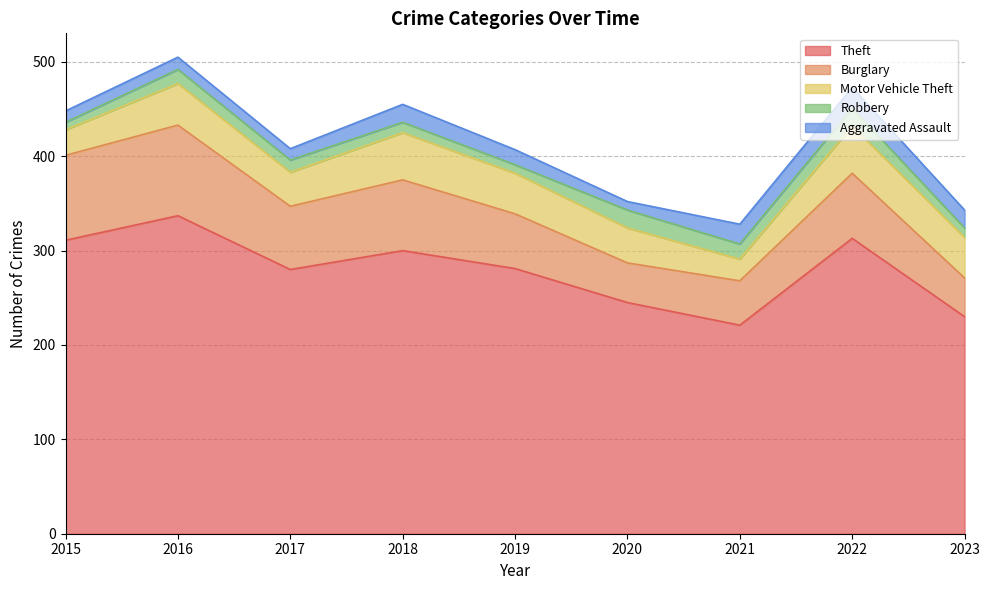

Which category has the lowest value across all series?

2015